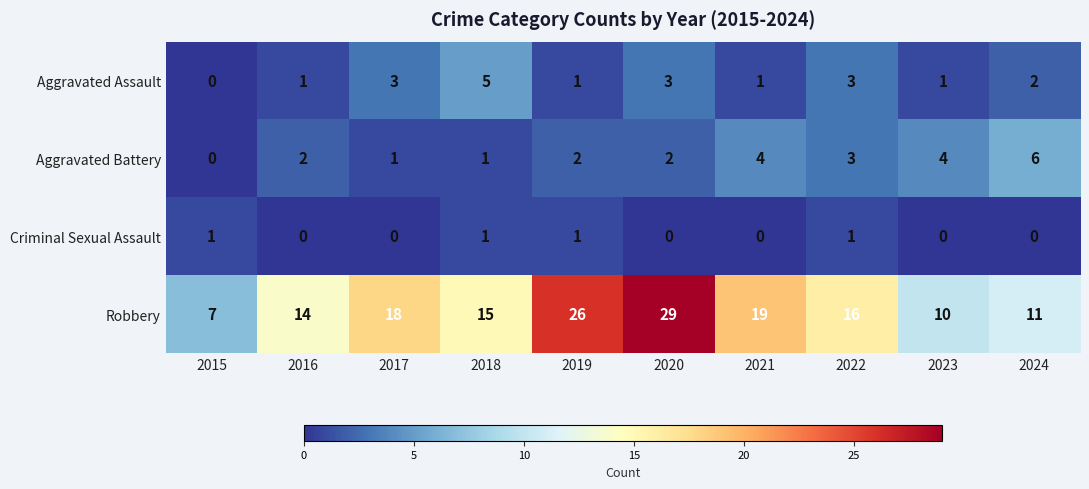

The value of Aggravated Assault at 2015 is -3. True or false?

False